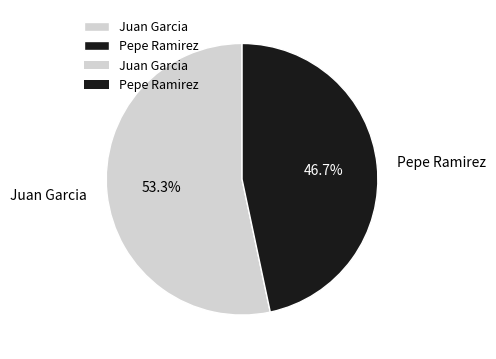

What percentage is the Pepe Ramirez slice, to the nearest percent?

47%